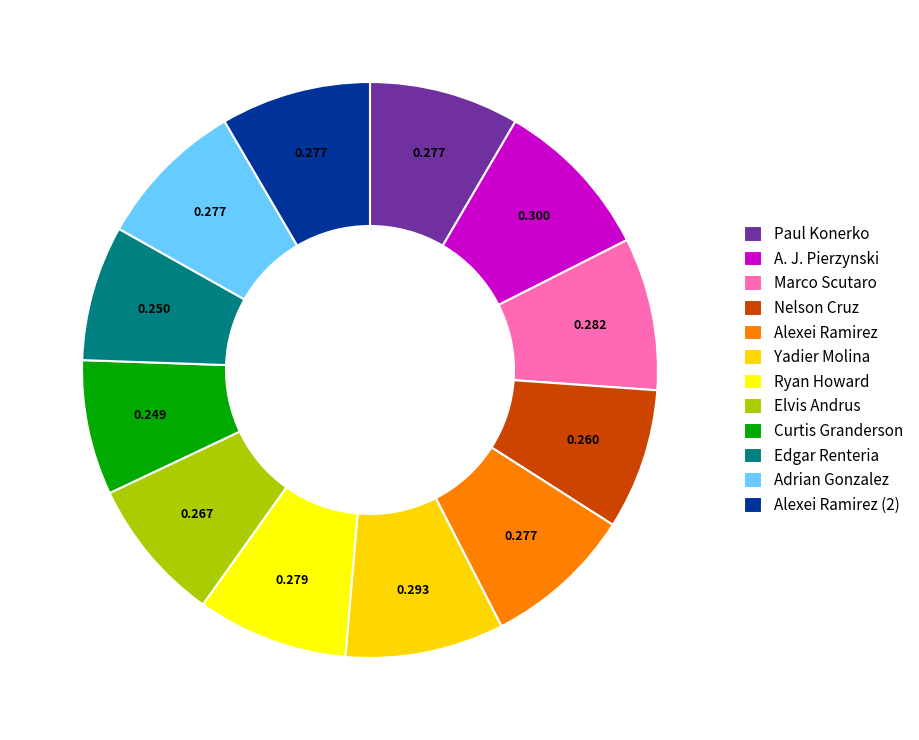

Is there a majority slice in this chart?

No